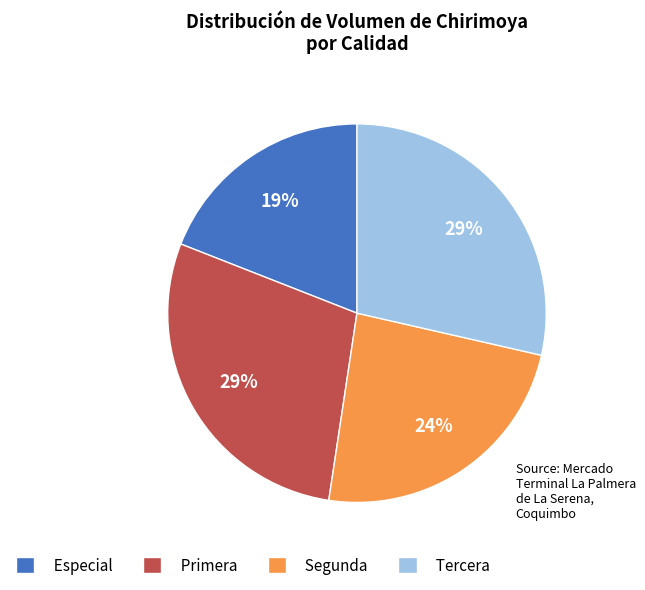

Does any single category account for the majority?

No